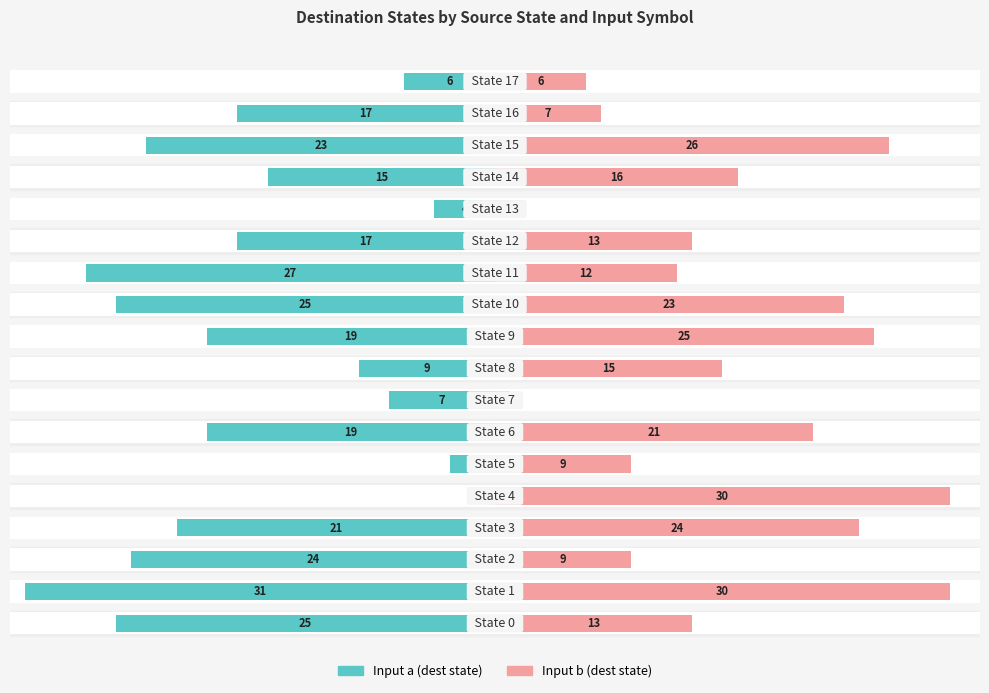

What is the sum of the Input a (dest state) values at 1 and 7?

38